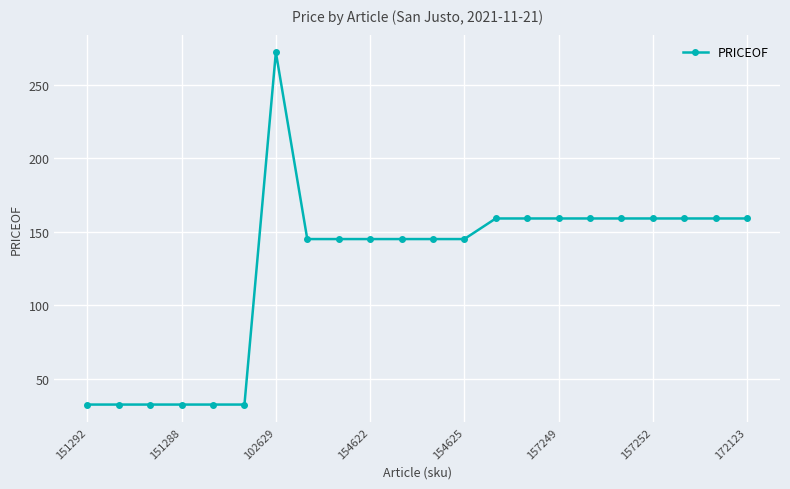

What is the maximum value shown in the chart?

272.0